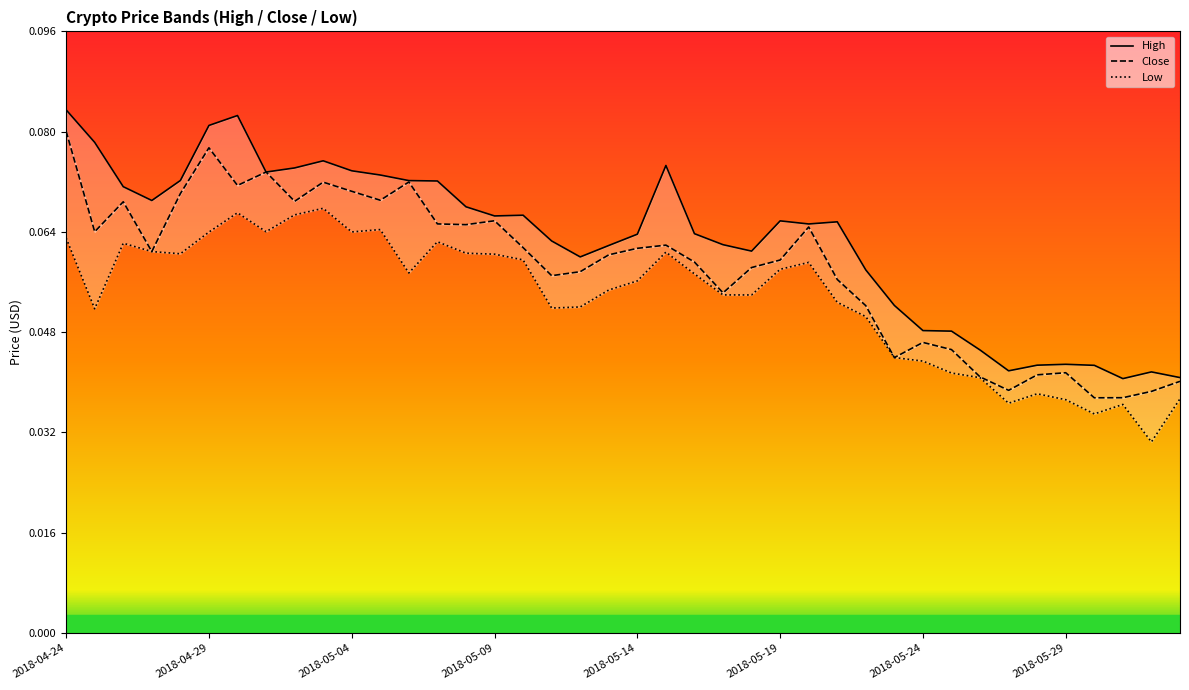

Between 38 and 2018-05-24, which is larger?

2018-05-24